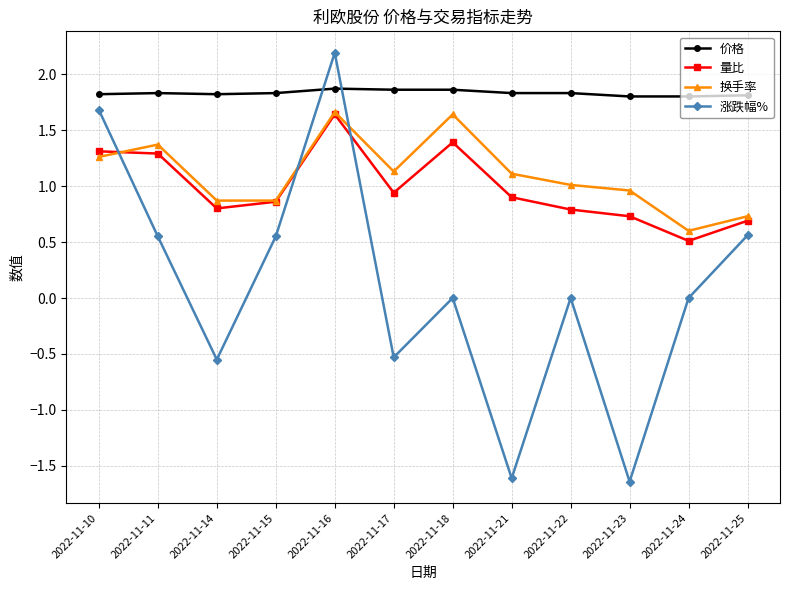

At how many categories does at least one series exceed 1?

12